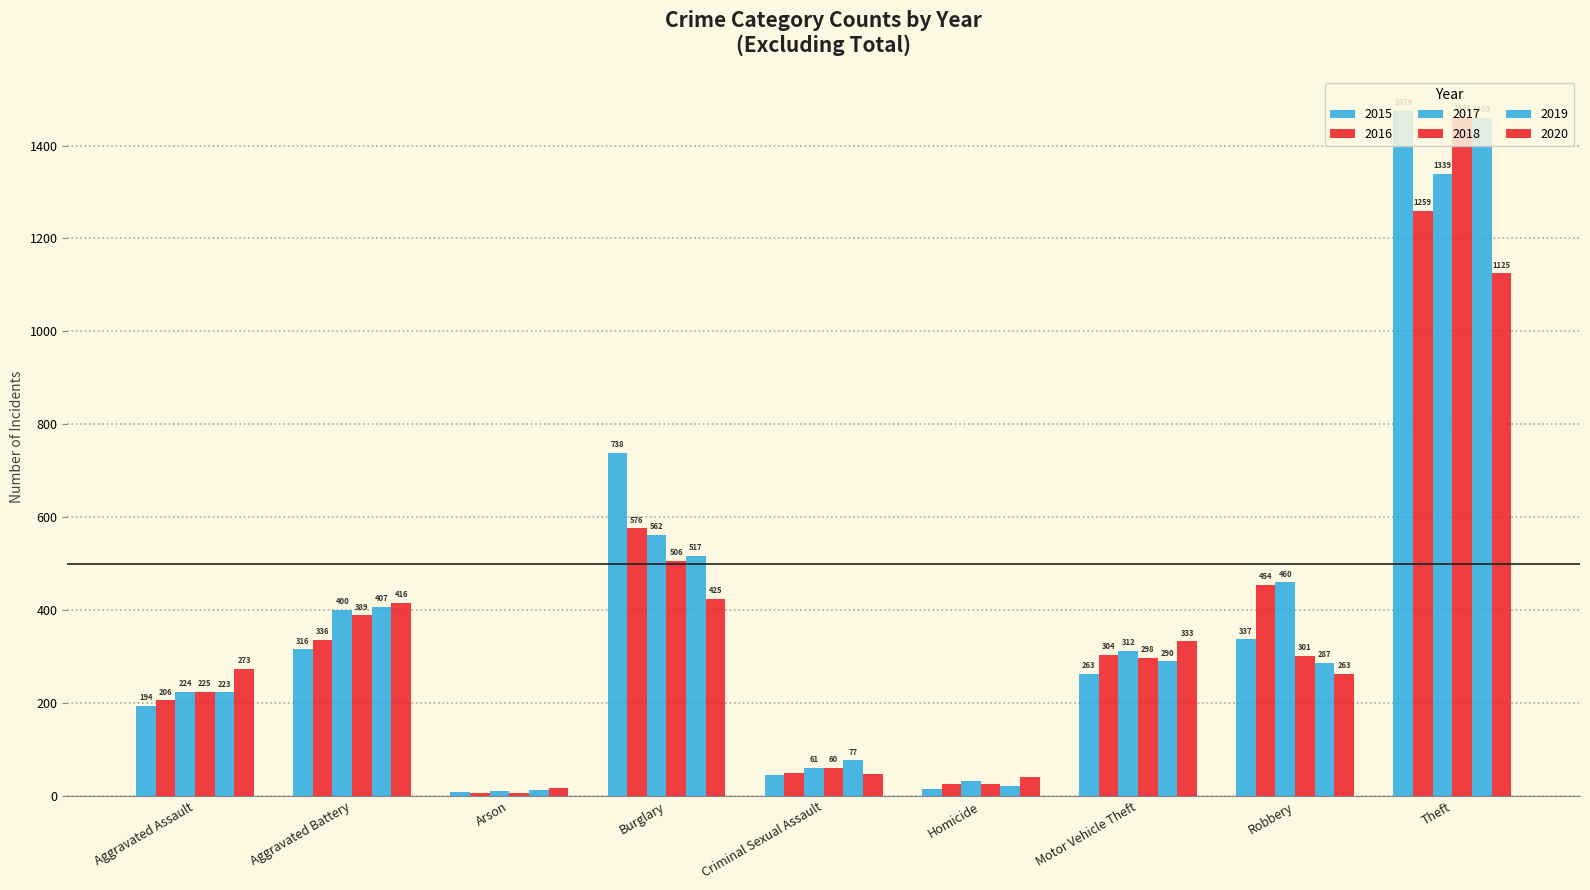

Which series changed the most between Aggravated Battery and Motor Vehicle Theft?

2019